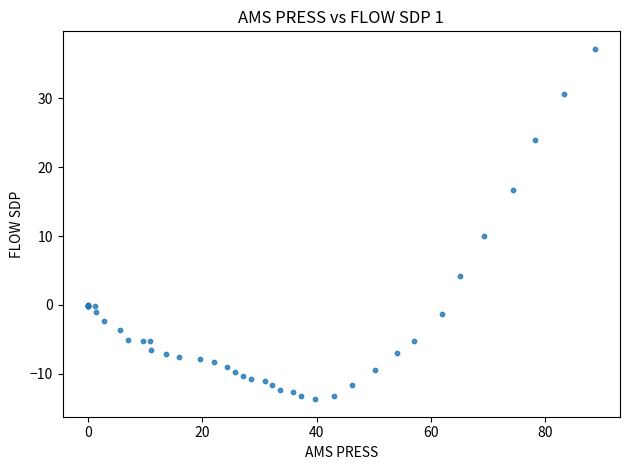

What Y value in the scatter plot is closest to 11?

10.0